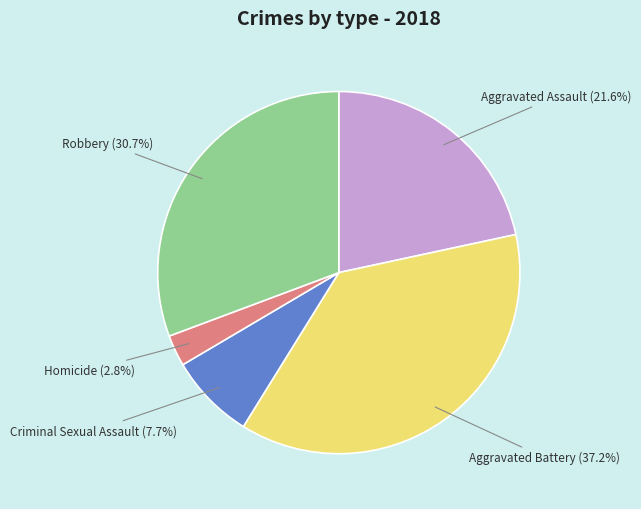

True or false: Aggravated Battery accounts for 29% of the total.

False